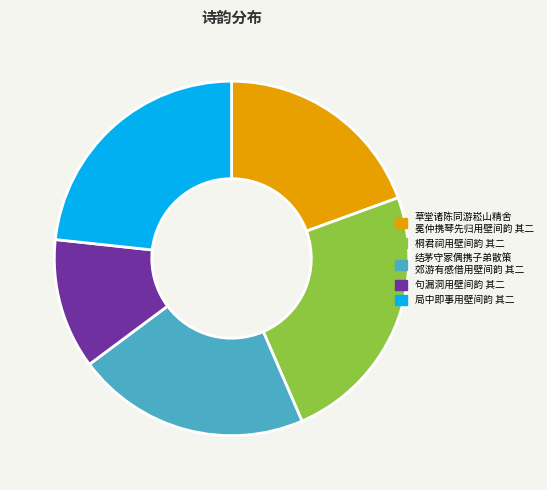

Is there a majority slice in this chart?

No